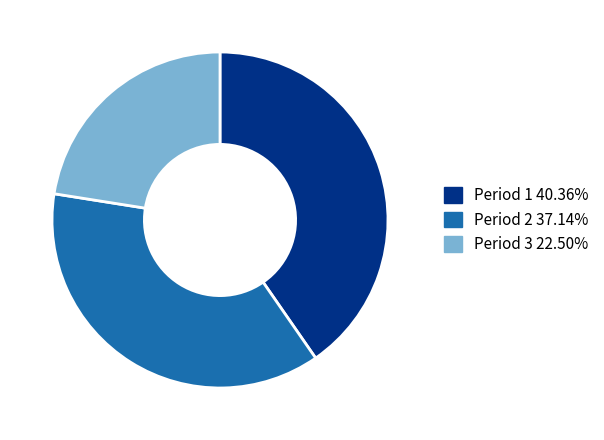

Is the sum of Period 2 and Period 1 greater than half?

Yes